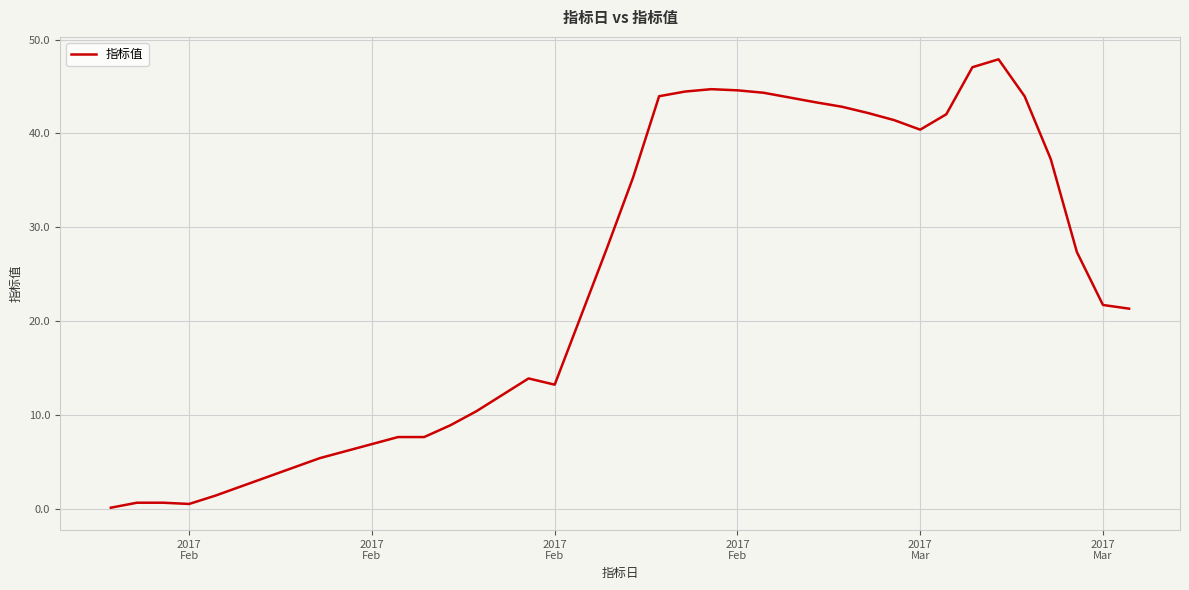

What is the maximum value shown in the chart?

47.9